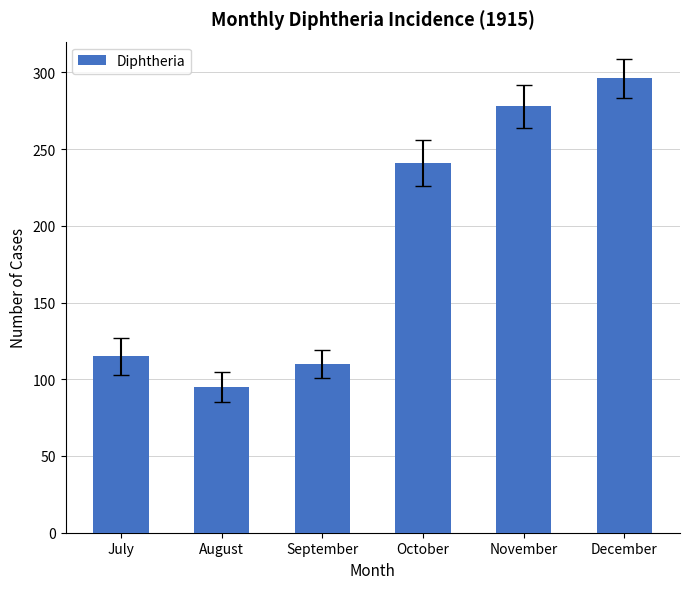

List the labels in order of value, smallest first.

August, September, July, October, November, December